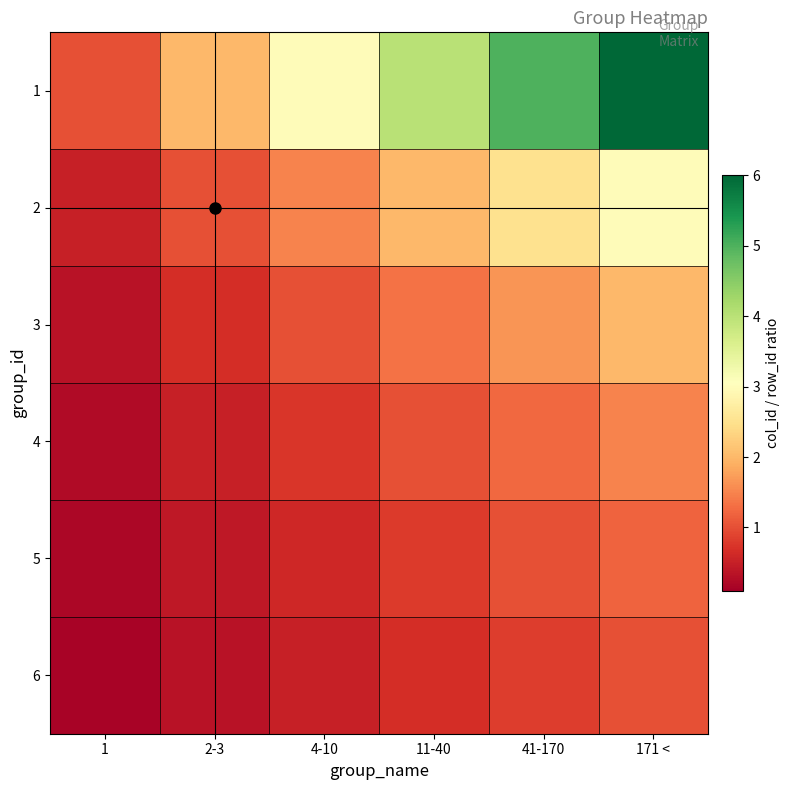

Reading left to right, extract all data points from this chart.

1: 1=1.0	2-3=2.0	4-10=3.0	11-40=4.0	41-170=5.0	171 <=6.0
2: 1=0.5	2-3=1.0	4-10=1.5	11-40=2.0	41-170=2.5	171 <=3.0
3: 1=0.3	2-3=0.7	4-10=1.0	11-40=1.3	41-170=1.7	171 <=2.0
4: 1=0.2	2-3=0.5	4-10=0.8	11-40=1.0	41-170=1.2	171 <=1.5
5: 1=0.2	2-3=0.4	4-10=0.6	11-40=0.8	41-170=1.0	171 <=1.2
6: 1=0.2	2-3=0.3	4-10=0.5	11-40=0.7	41-170=0.8	171 <=1.0